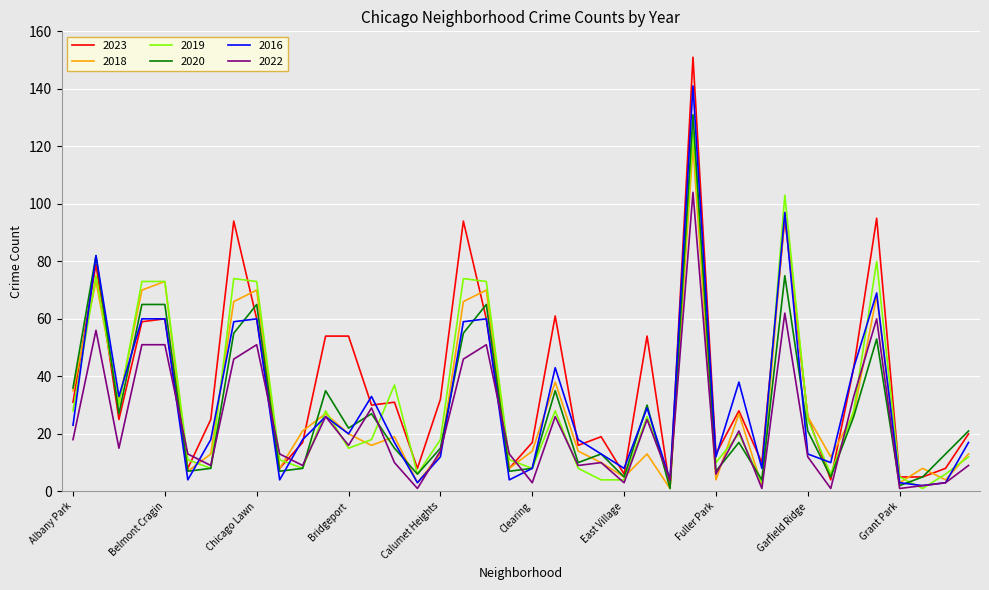

What is the greatest value displayed?

151